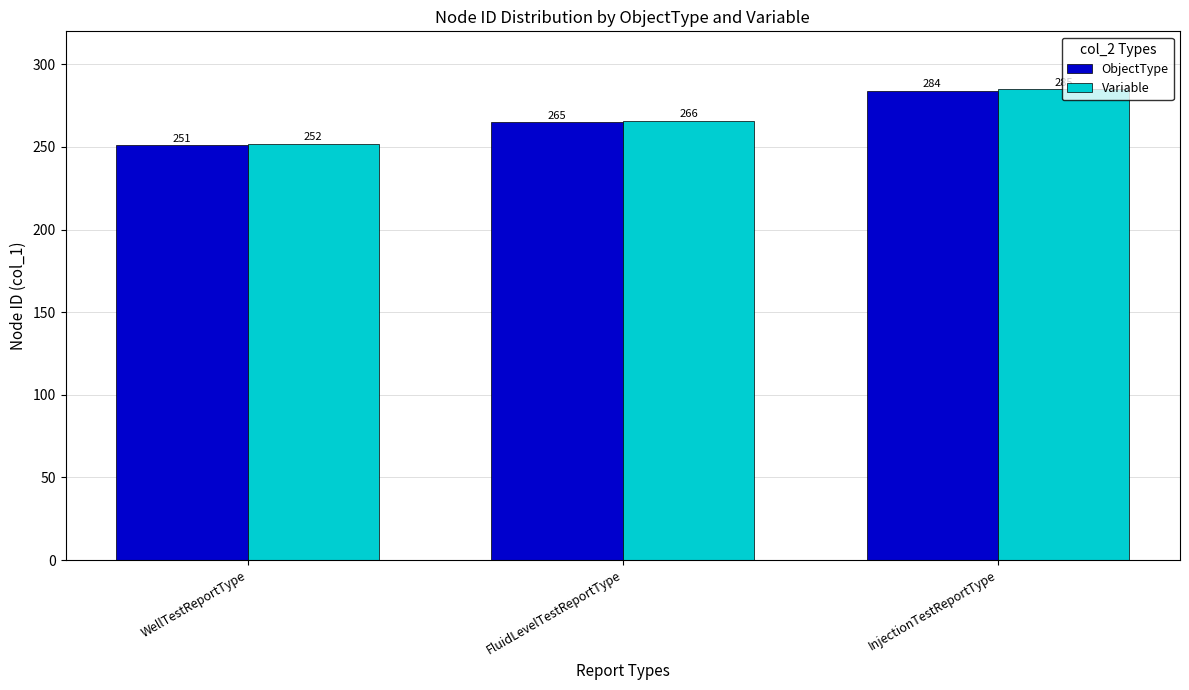

Where is Variable nearest to the value 268?

FluidLevelTestReportType